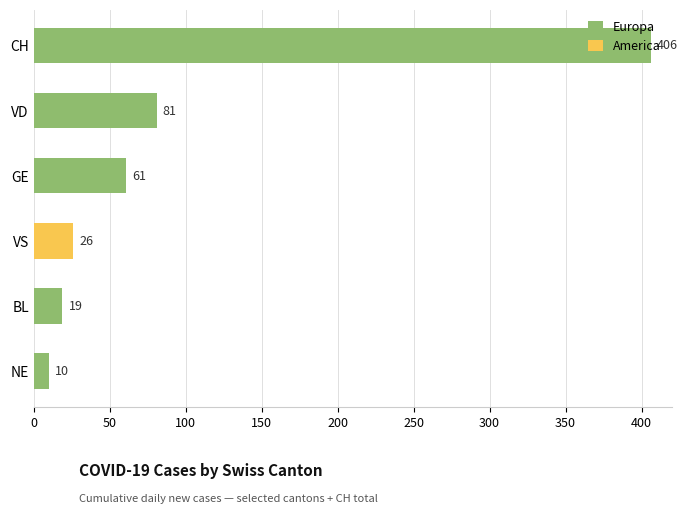

What is the greatest value displayed?

406